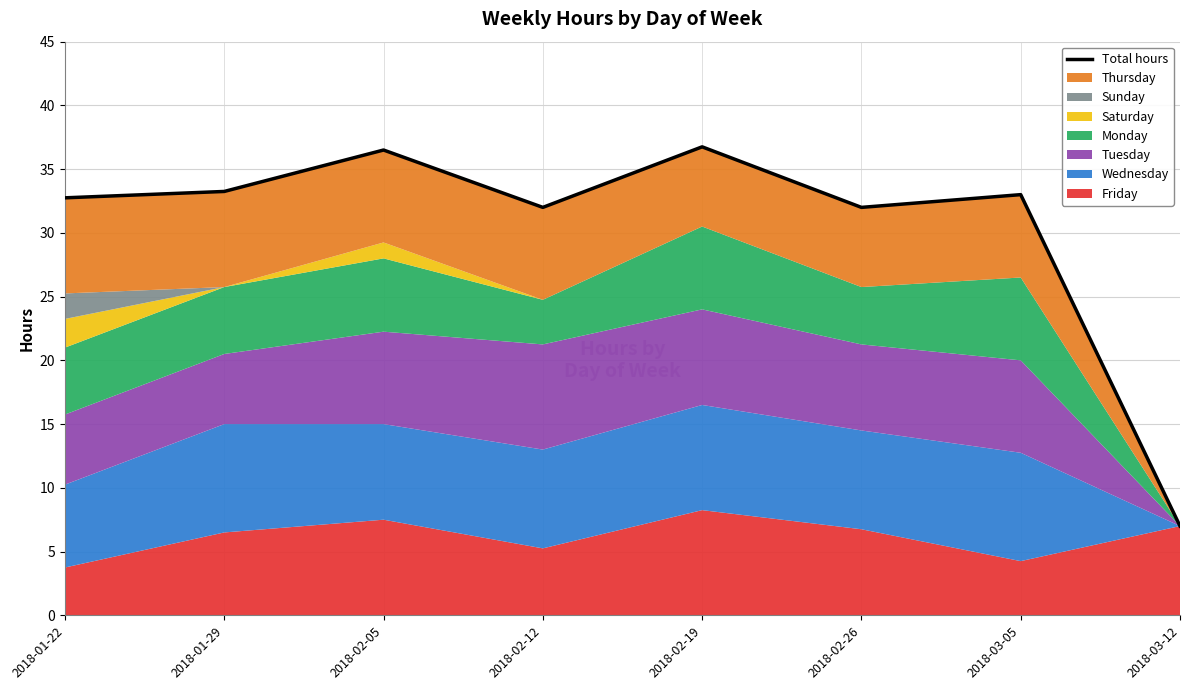

At which category does the data reach its first local valley?

2018-02-12